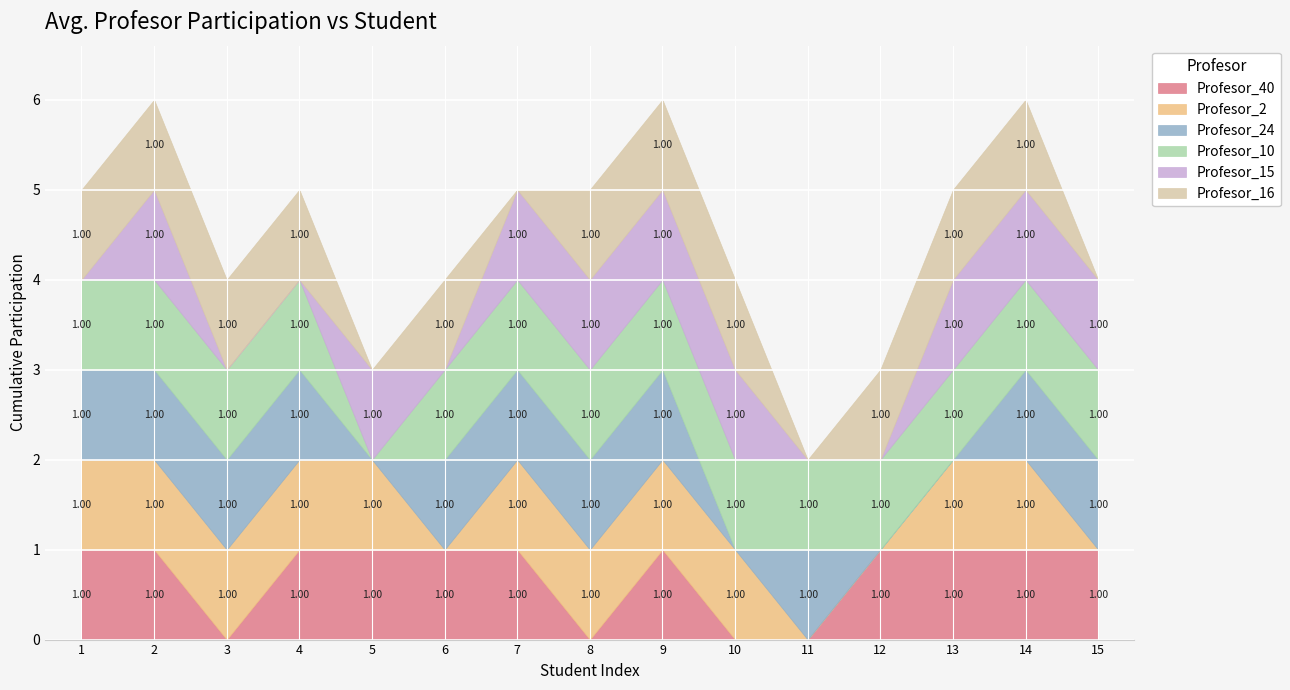

True or false: Profesor_15 and Profesor_2 intersect in this chart.

False